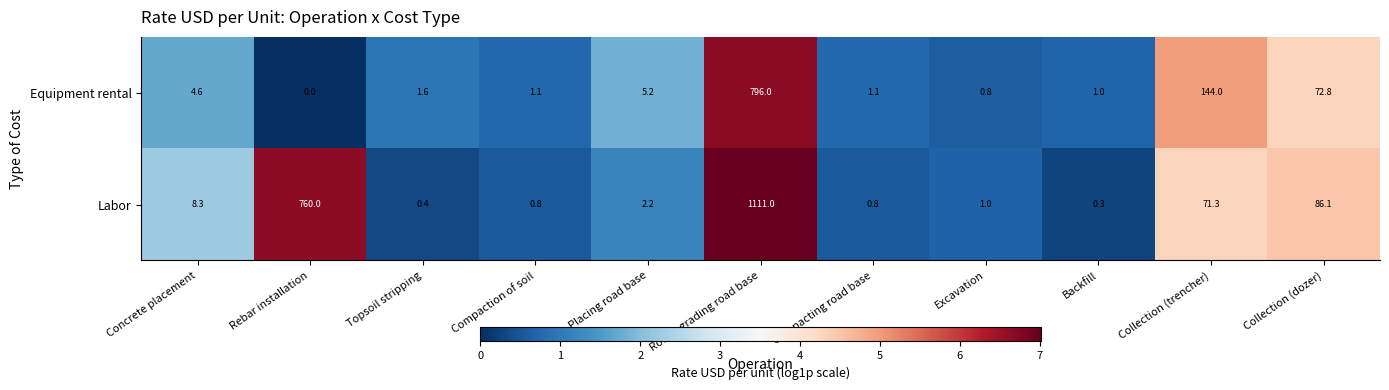

How many series are shown in this chart?

2